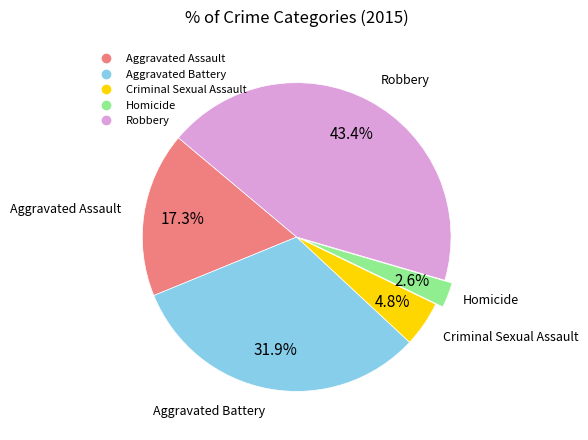

Does Criminal Sexual Assault represent more than half of the total?

No